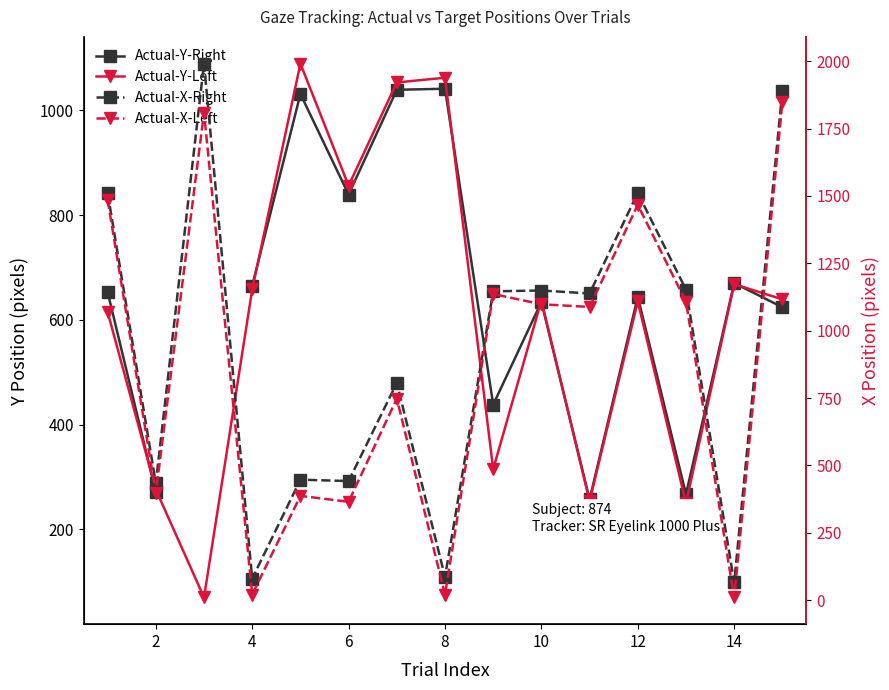

Rank the series by their maximum value, from highest to lowest.

Actual-X-Right, Actual-X-Left, Actual-Y-Left, Actual-Y-Right